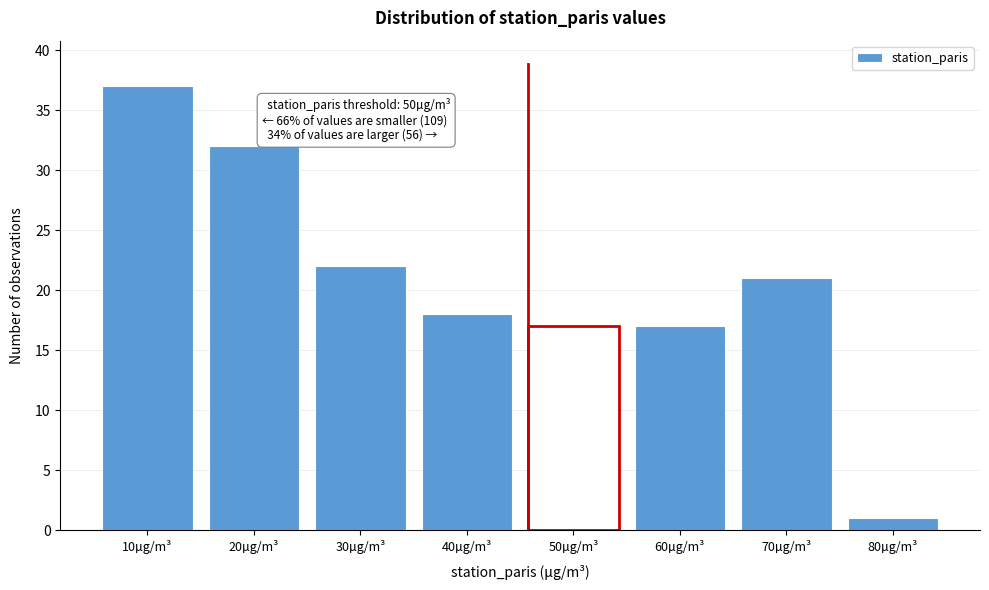

Reading left to right, transcribe all the data shown in this chart.

10µg/m³=37	20µg/m³=32	30µg/m³=22	40µg/m³=18	50µg/m³=17	60µg/m³=17	70µg/m³=21	80µg/m³=1